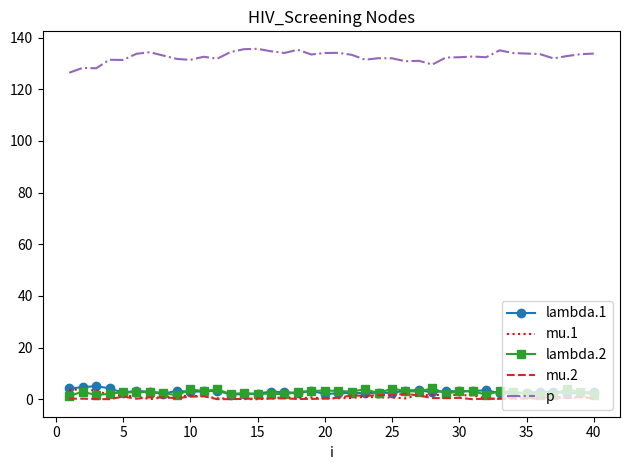

True or false: mu.1 and p cross at least once.

False